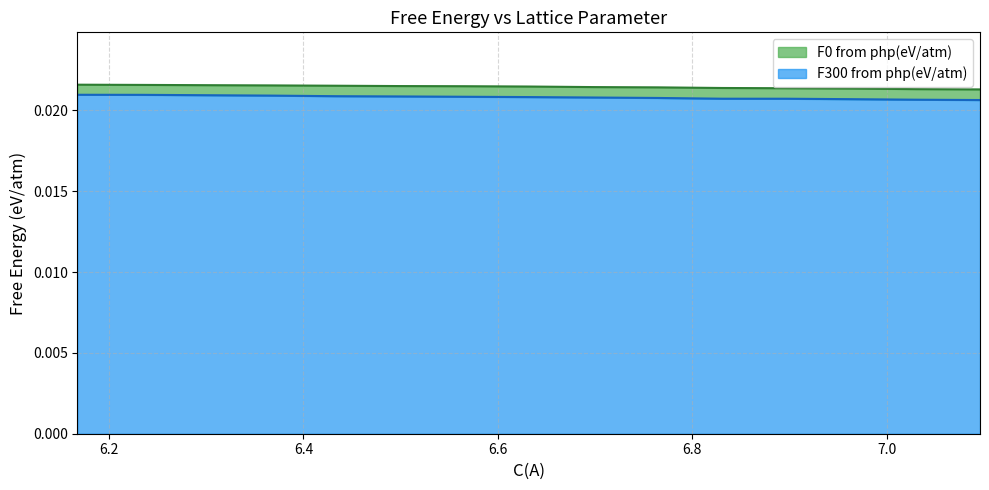

True or false: F300 from php(eV/atm) and F0 from php(eV/atm) cross at least once.

False